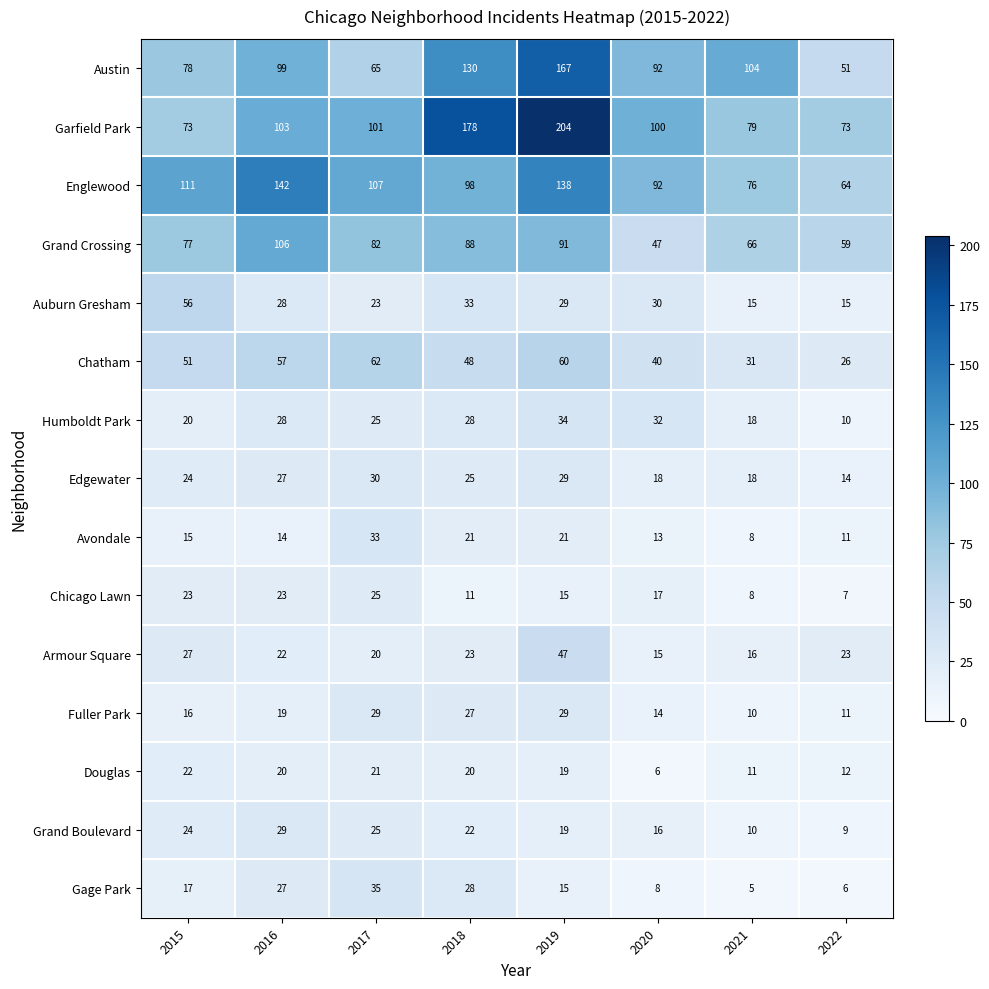

The value of Avondale at 2019 is 21. True or false?

True